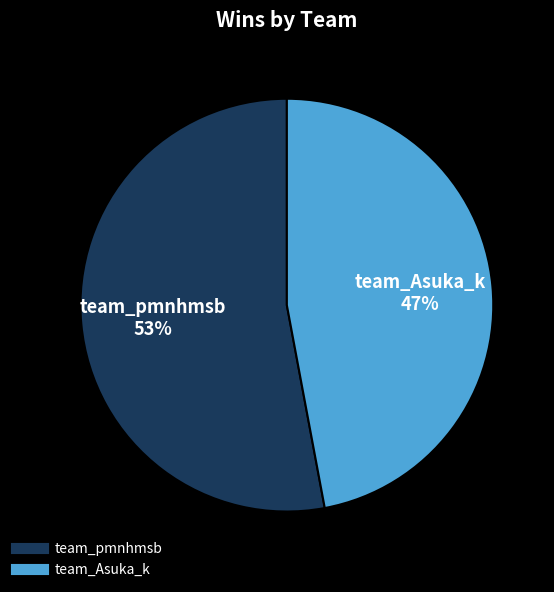

Which category has the smallest portion of the pie?

team_Asuka_k